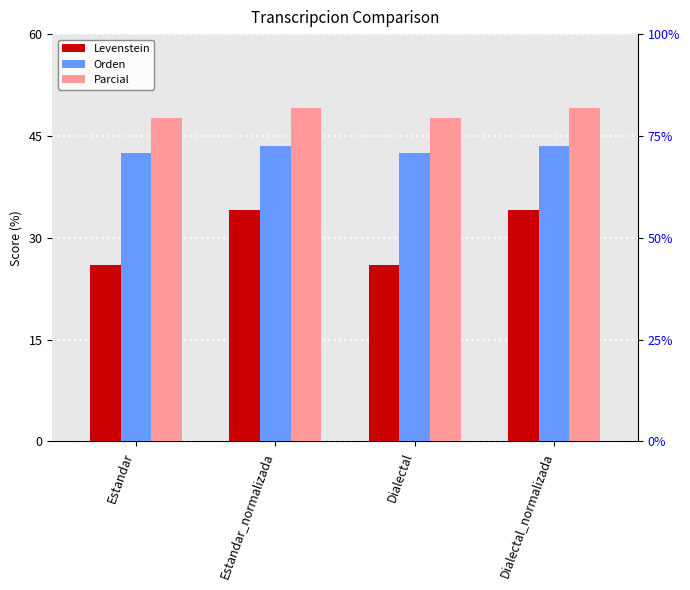

What are all the series names shown in the legend?

Levenstein, Orden, Parcial